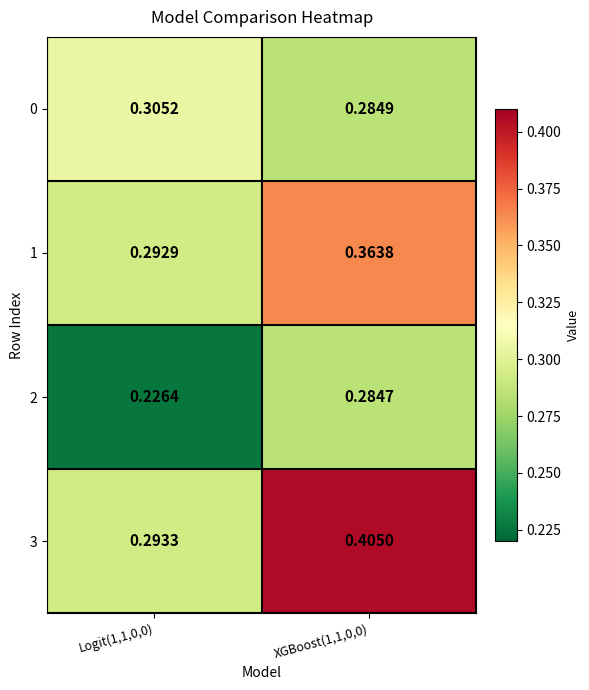

At which category does the chart reach its peak across all series?

XGBoost(1,1,0,0)